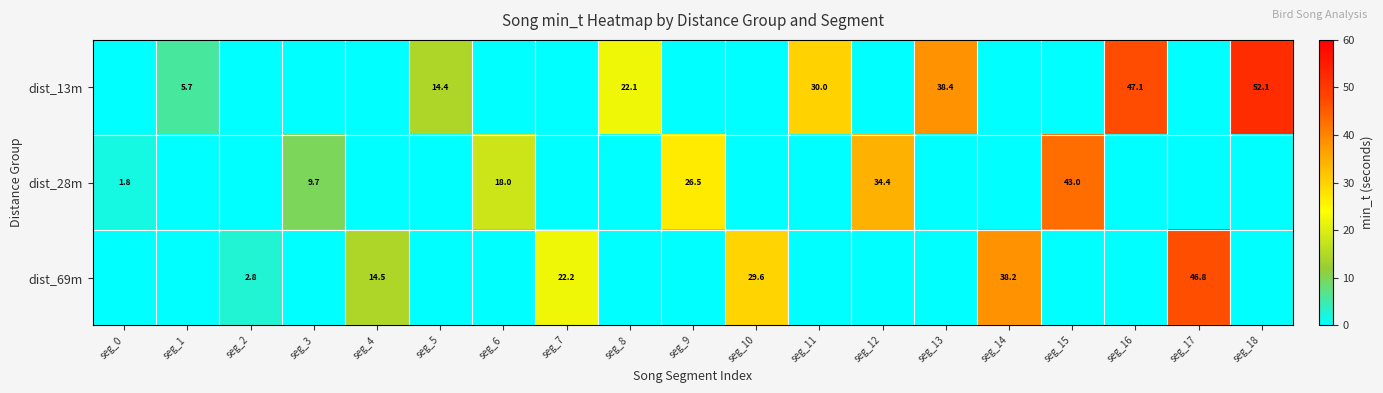

What is the sum of the dist_69m values at seg_7 and seg_2?

25.0